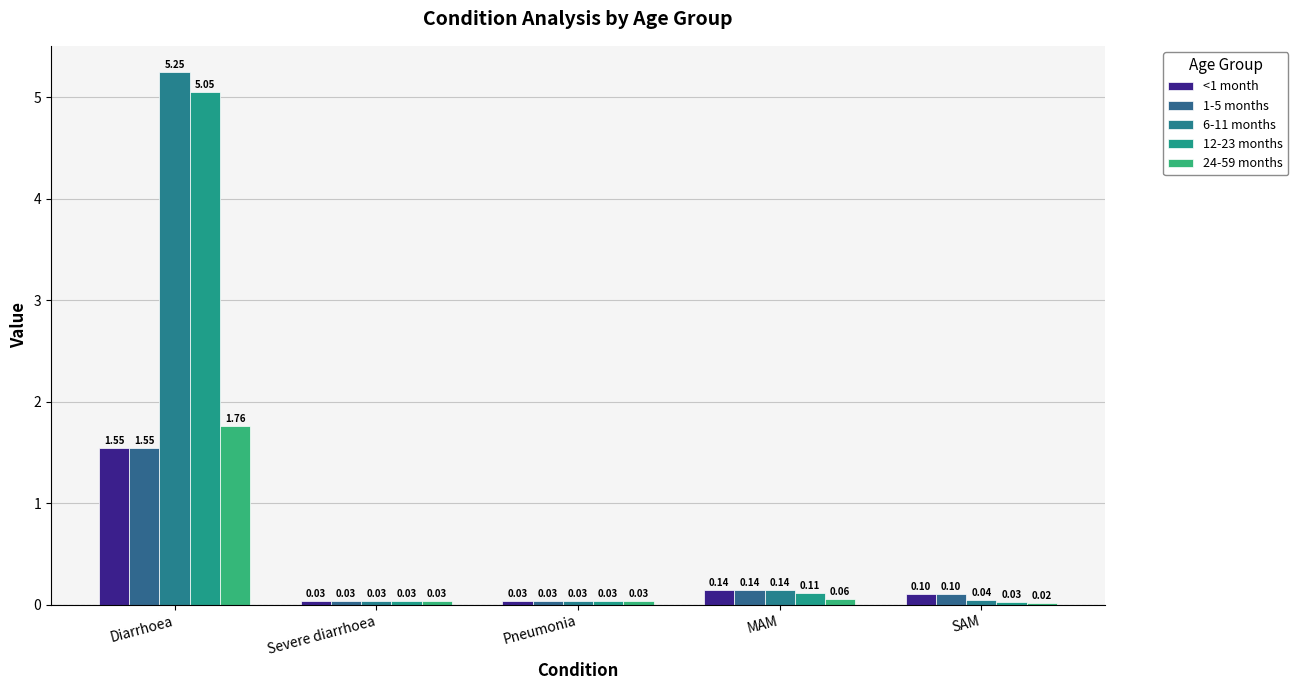

Which series has the largest total across all categories?

6-11 months